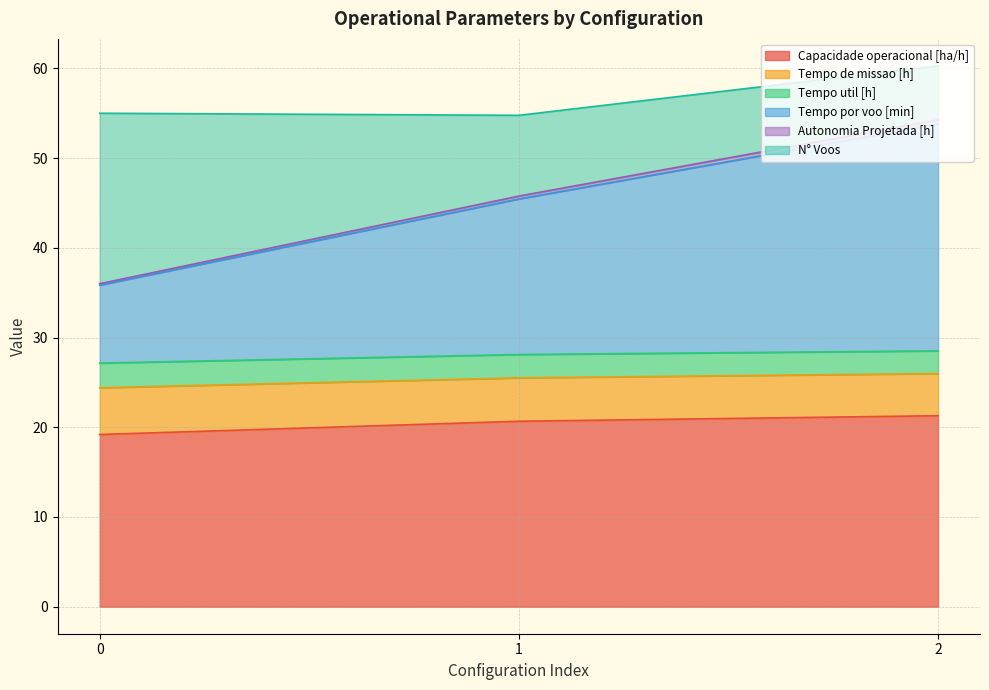

Is it true that Capacidade operacional [ha/h] equals 28.1 at 2?

False